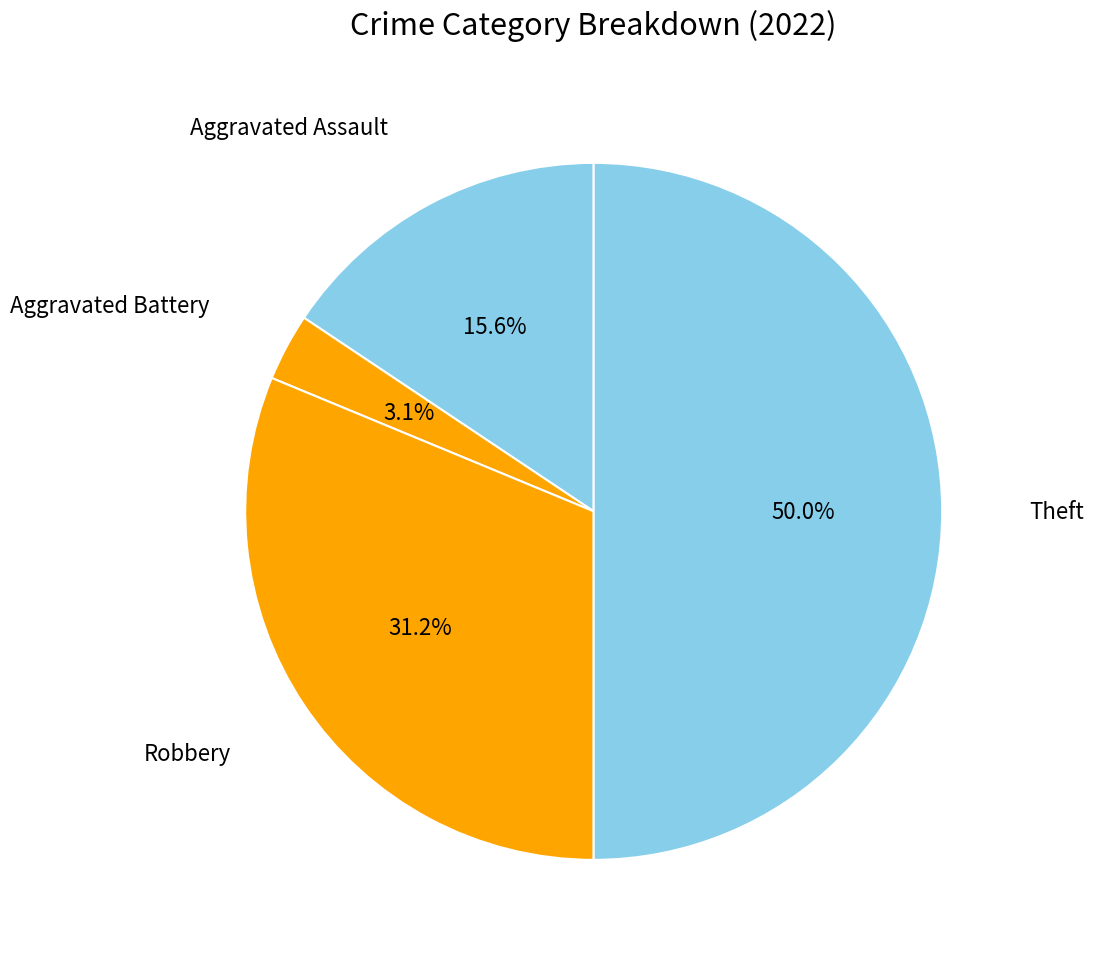

What is the ratio of the value at Aggravated Assault to the value at Aggravated Battery?

5.0